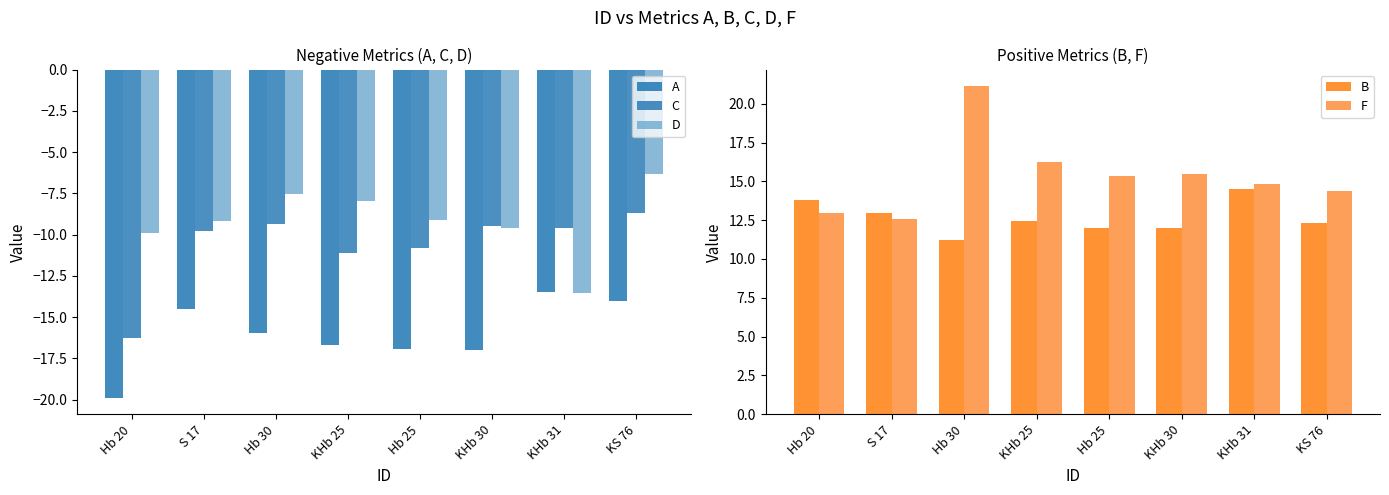

What is the difference between the B values at S 17 and KHb 31?

1.6